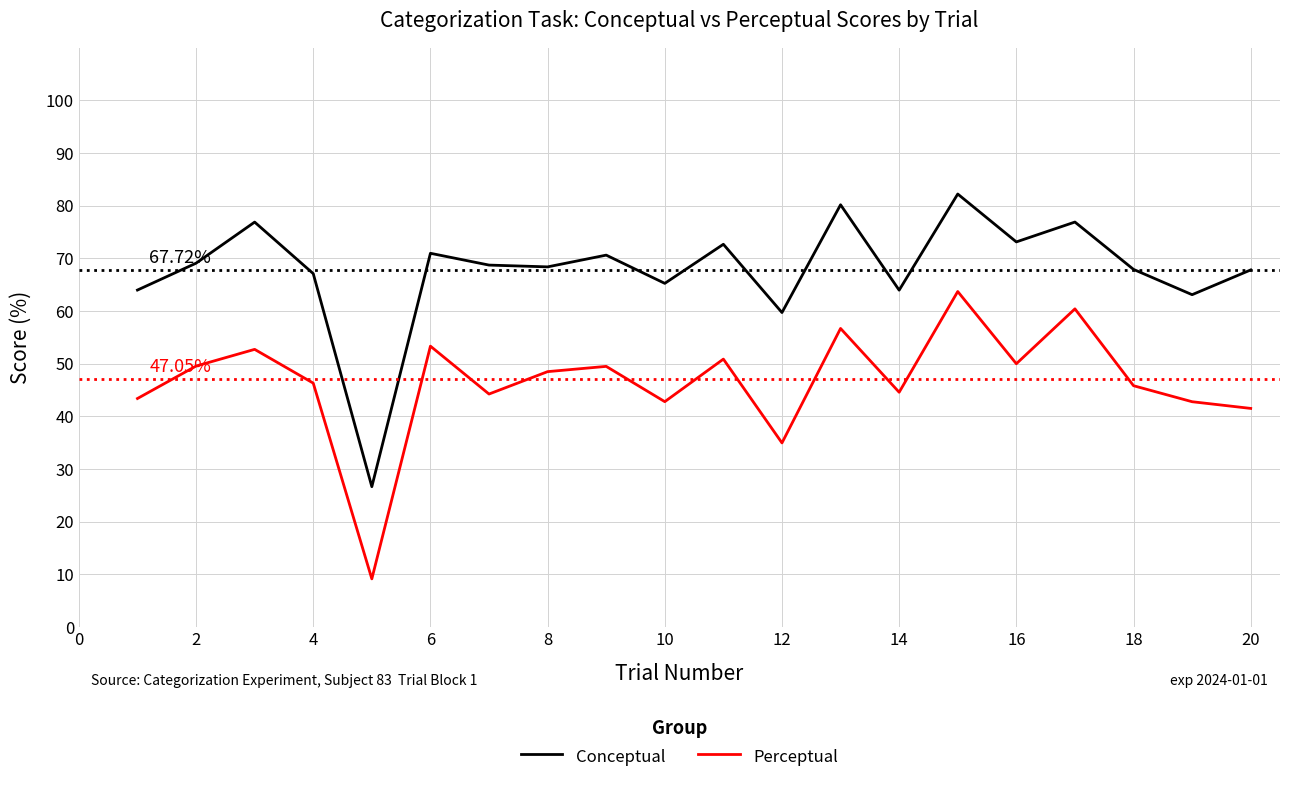

Which series has the largest total across all categories?

Conceptual